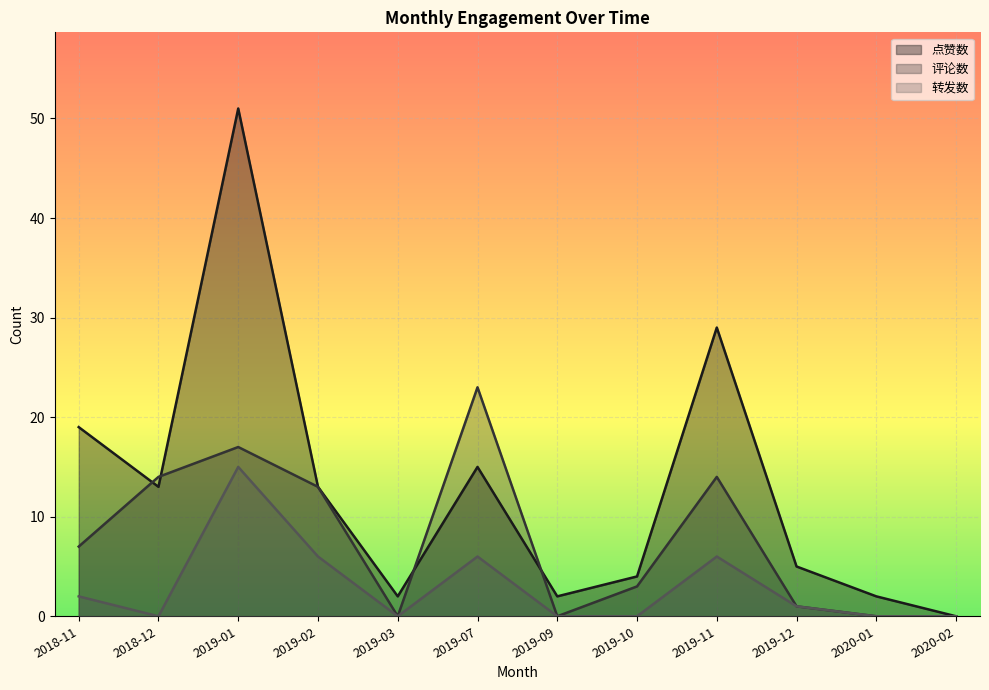

True or false: 评论数 and 转发数 intersect in this chart.

False